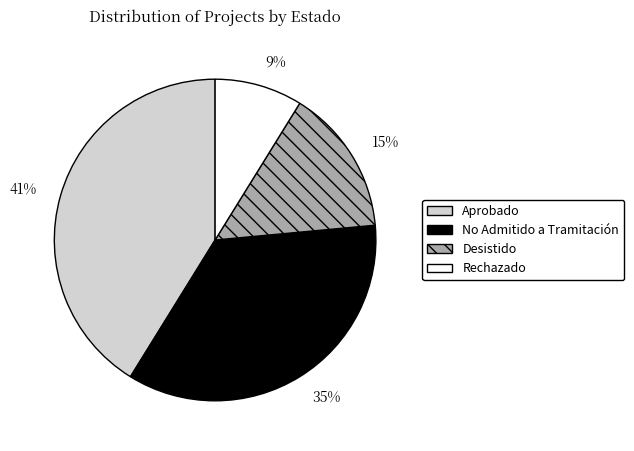

To the nearest percent, what percentage of the pie is 9%?

9%